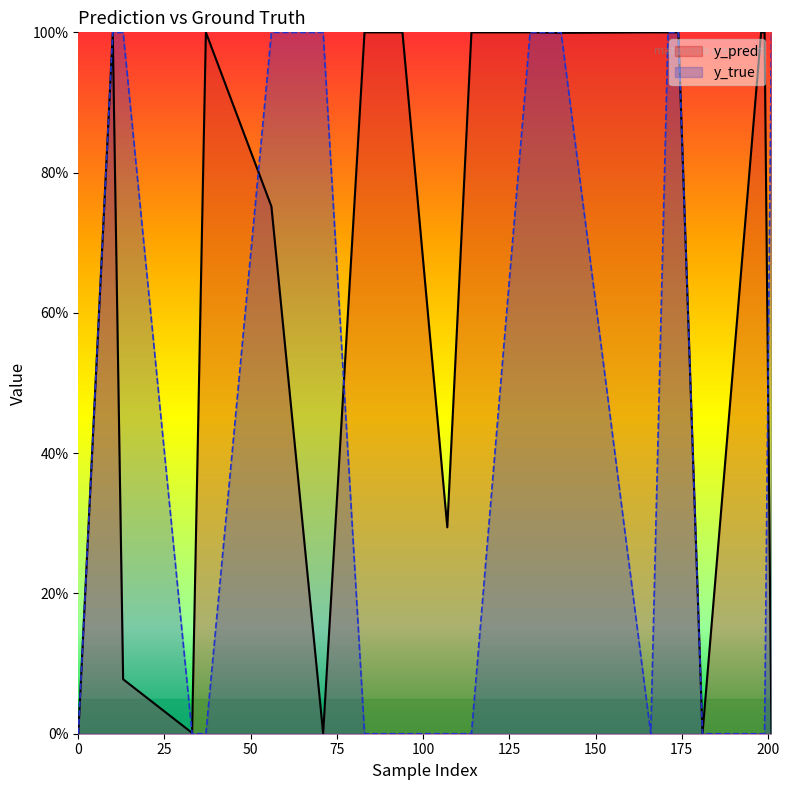

Which series ends up on top after the final intersection of y_true and y_pred?

y_true